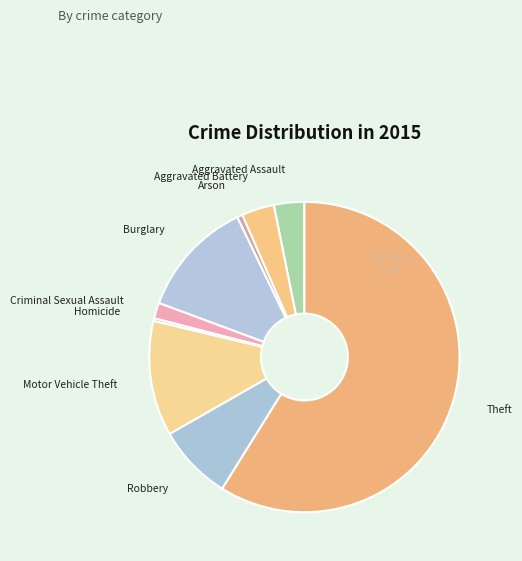

Rank the categories by value from highest to lowest.

Theft, Burglary, Motor Vehicle Theft, Robbery, Aggravated Battery, Aggravated Assault, Criminal Sexual Assault, Arson, Homicide